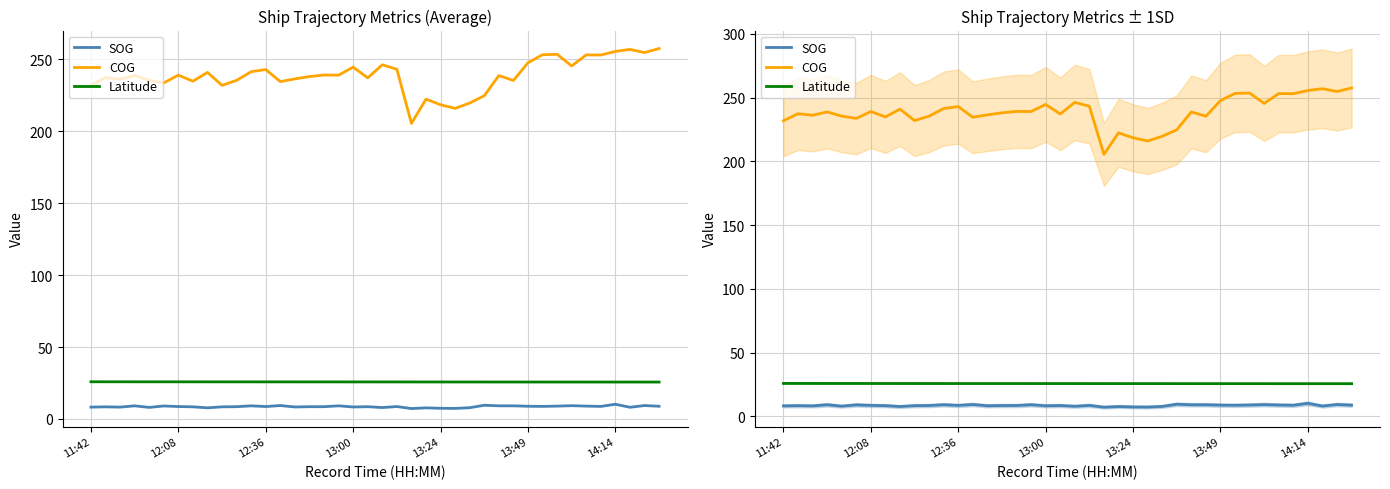

How many values in the SOG series exceed 8?

32